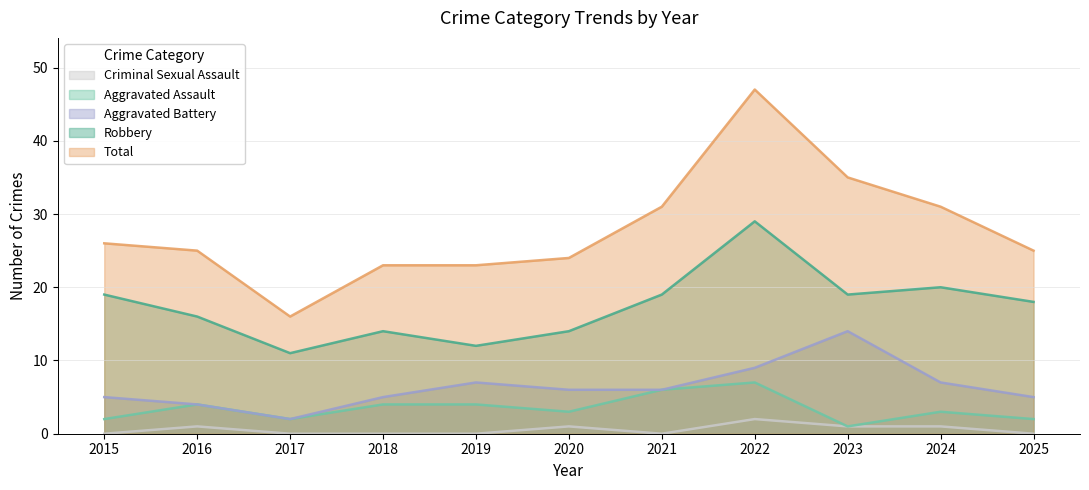

How many data points in Criminal Sexual Assault are above 0?

5